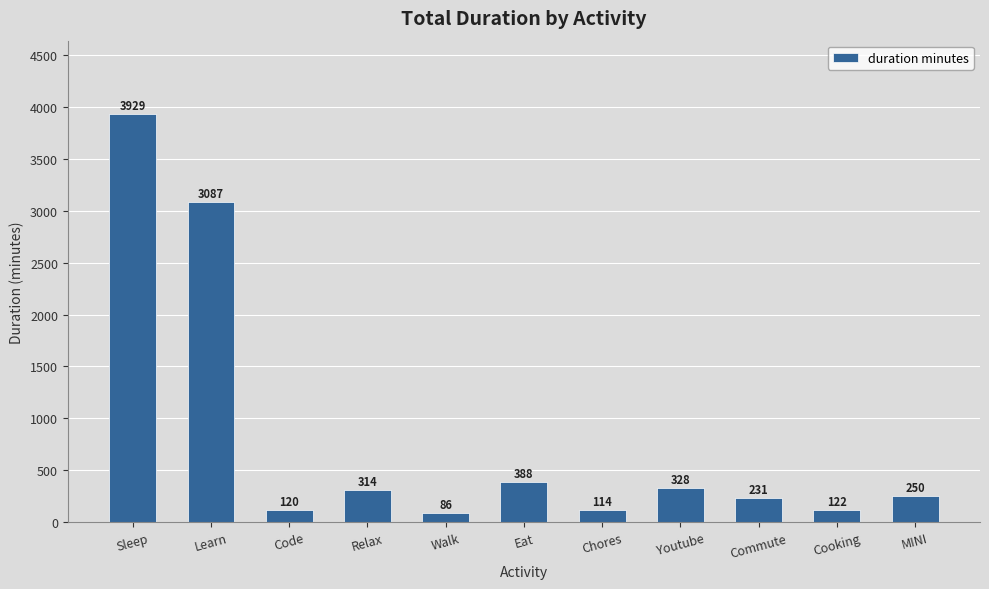

Reading left to right, extract all data points from this chart.

Sleep=3929	Learn=3087	Code=120	Relax=314	Walk=86	Eat=388	Chores=114	Youtube=328	Commute=231	Cooking=122	MINI=250